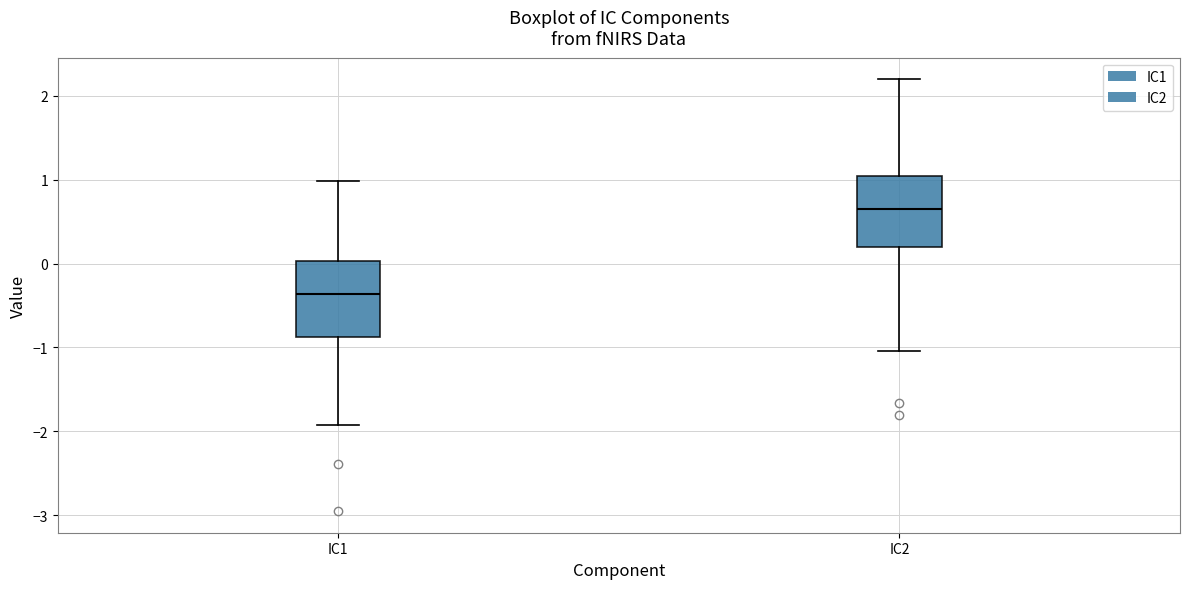

Where does the median line of the box for IC2 sit on the y-axis? The values are not printed on the chart, so give them approximately, as read against the axis.

0.7